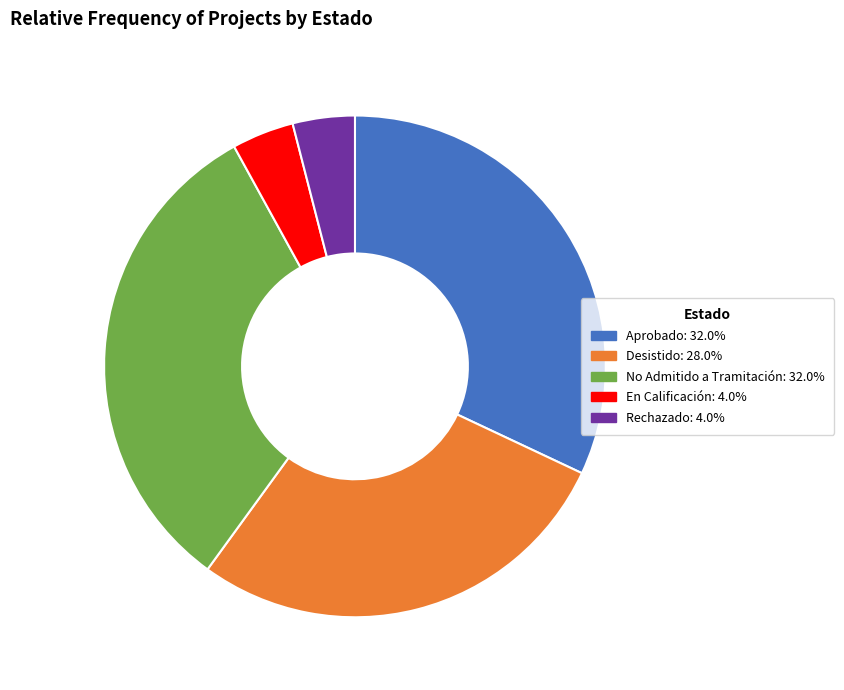

Is there a majority slice in this chart?

No